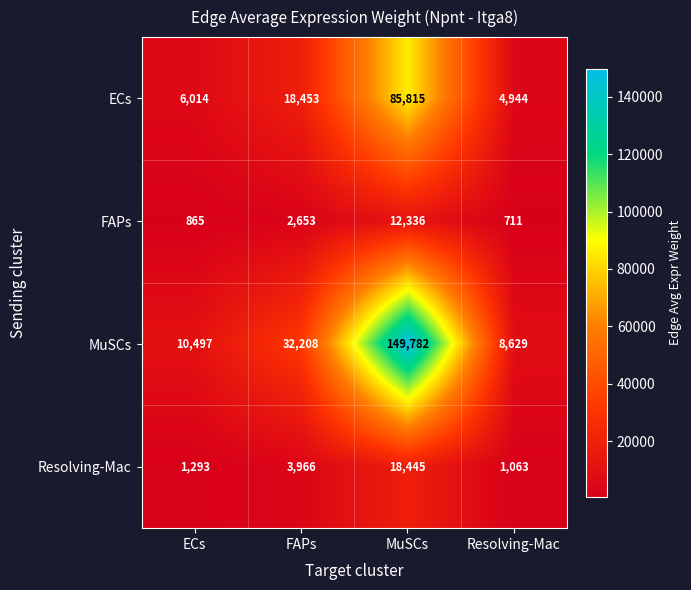

At which label is FAPs closest to 6523?

FAPs